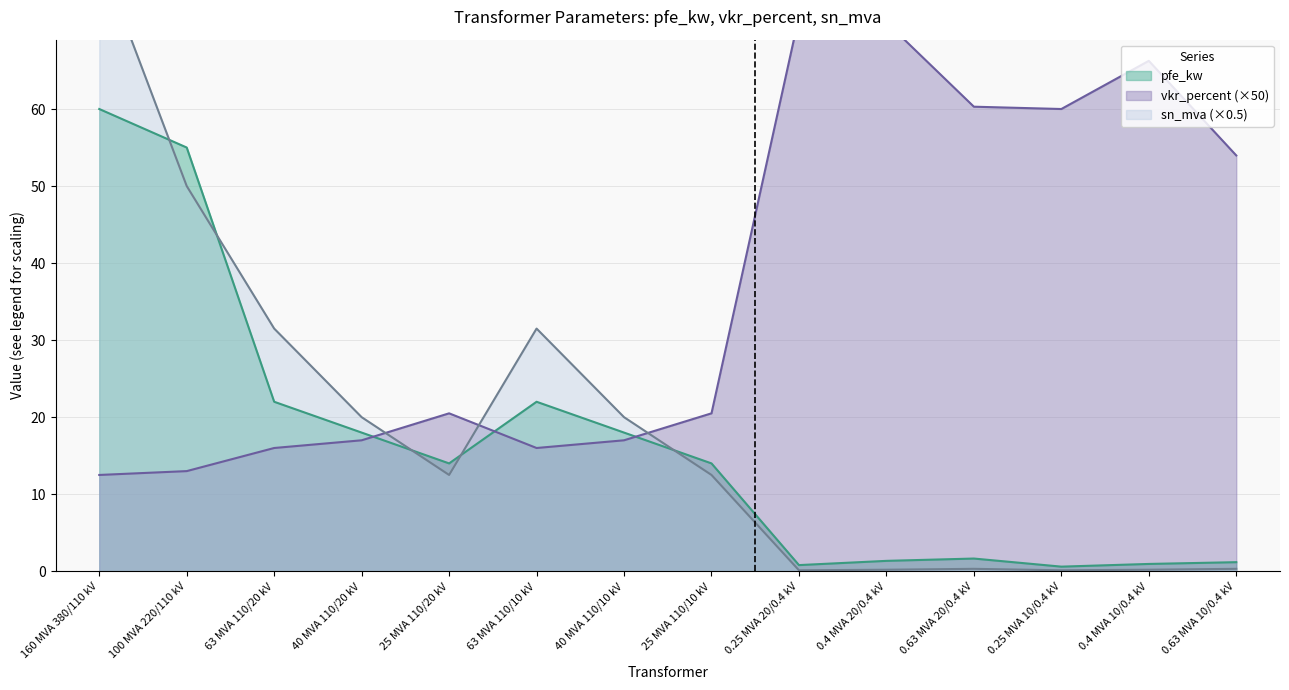

How many interior local peaks does the pfe_kw series have?

2